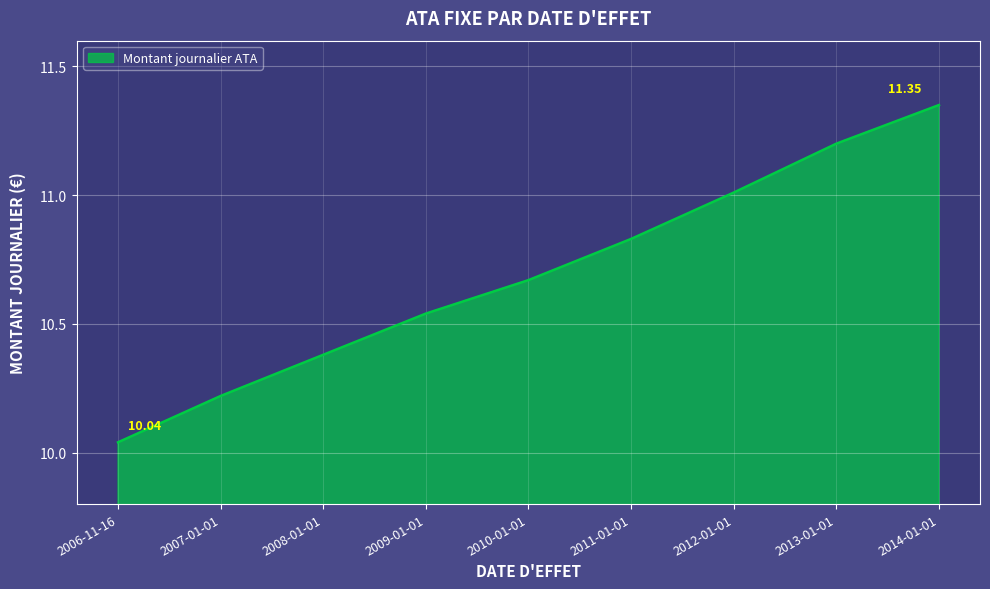

Approximately how many times larger is the value at 2010-01-01 compared to 2012-01-01?

1.0